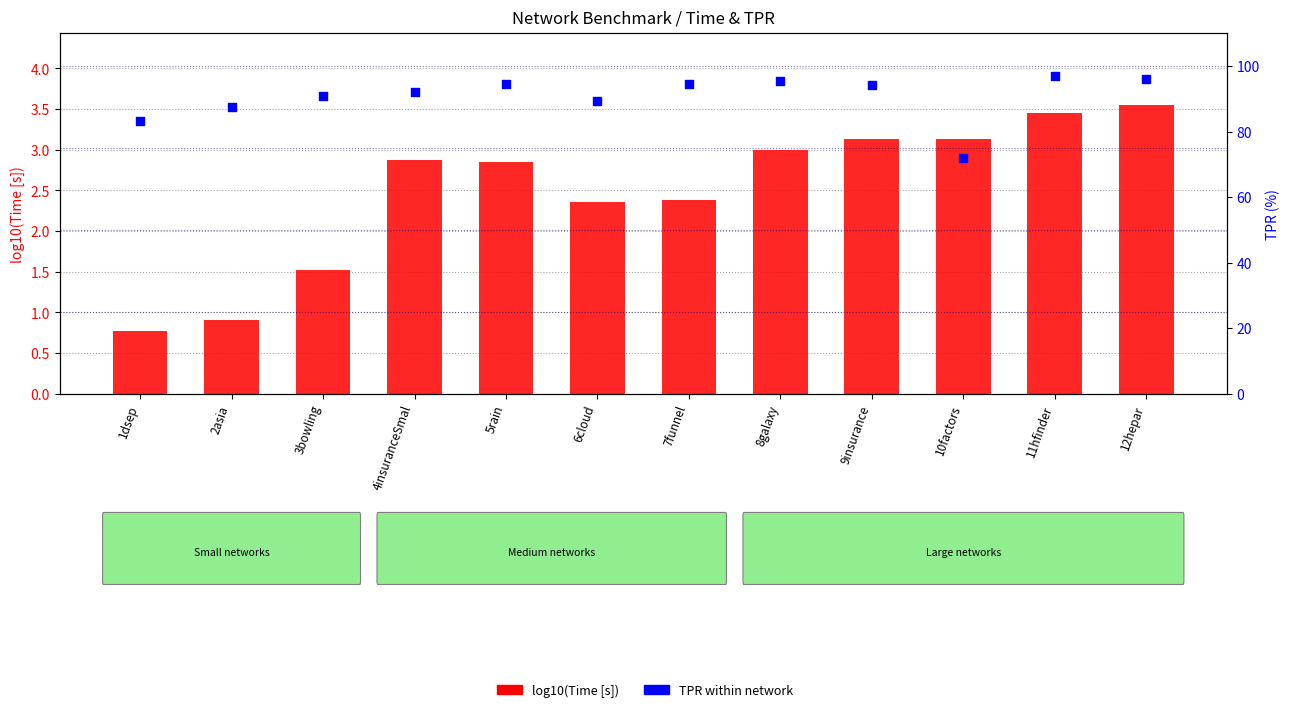

What is the total value across all series at 1dsep?

84.1